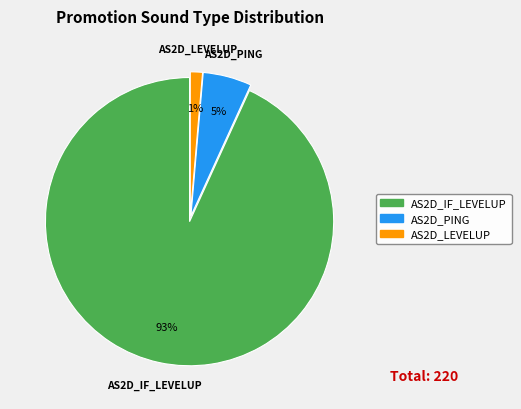

To the nearest percent, what is the average slice percentage?

33%